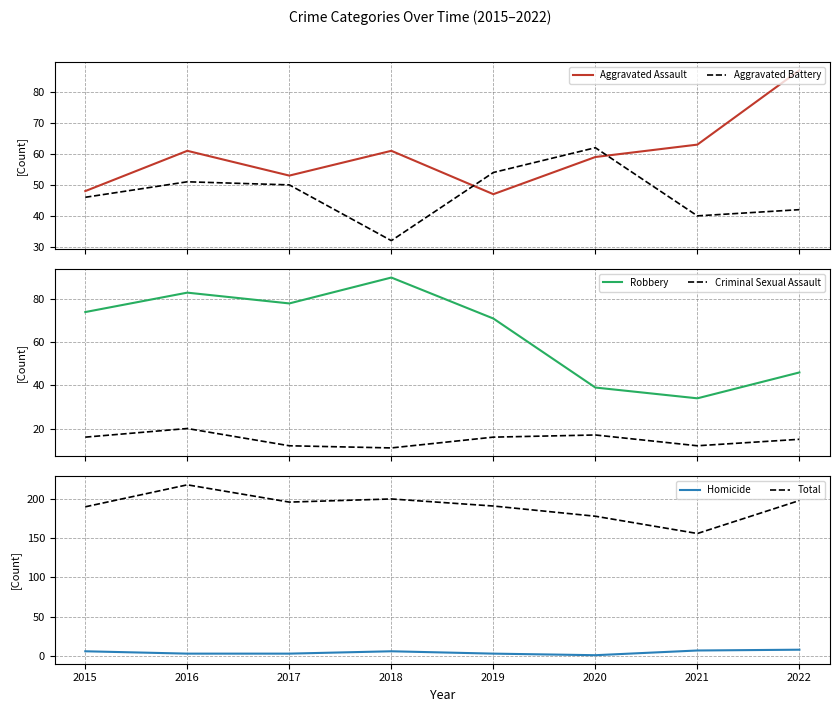

True or false: Aggravated Battery has a value of 40 at 2021.

True